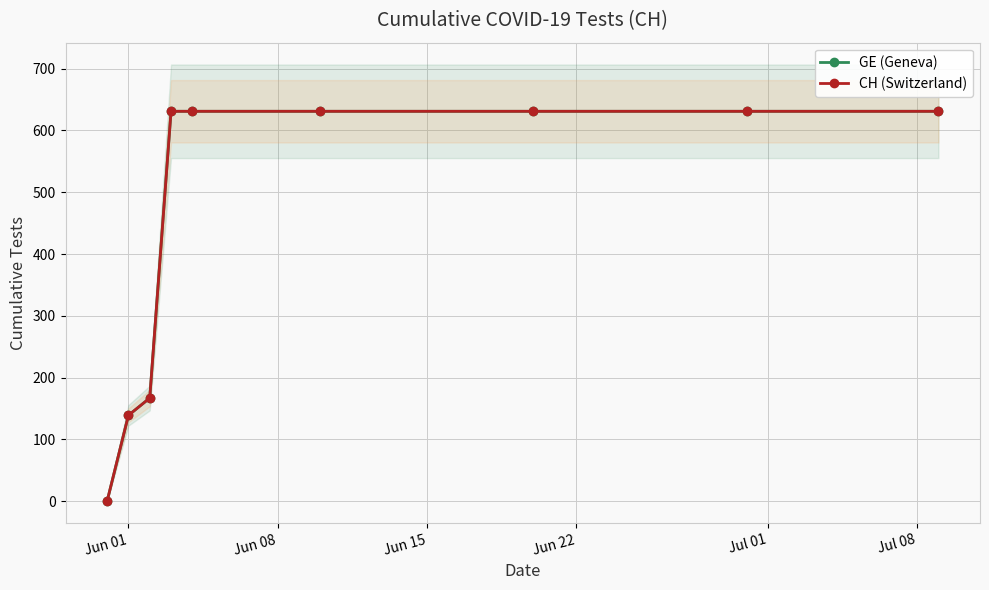

True or false: CH (Switzerland) and GE (Geneva) cross at least once.

False